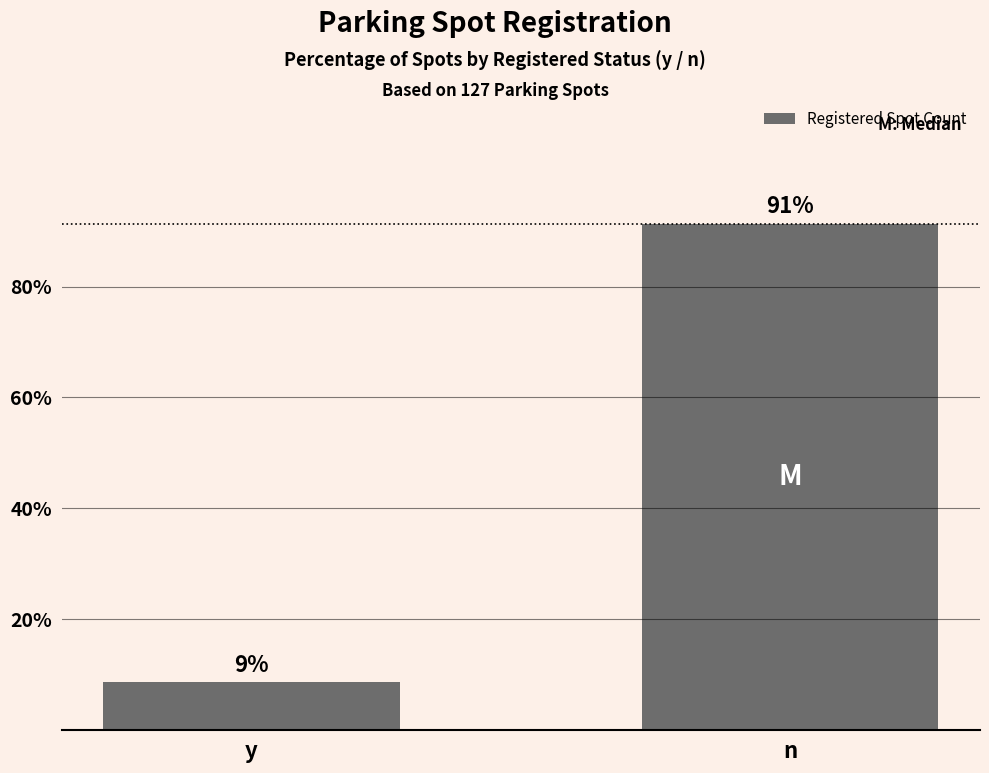

Which category has the lowest value across all series?

y